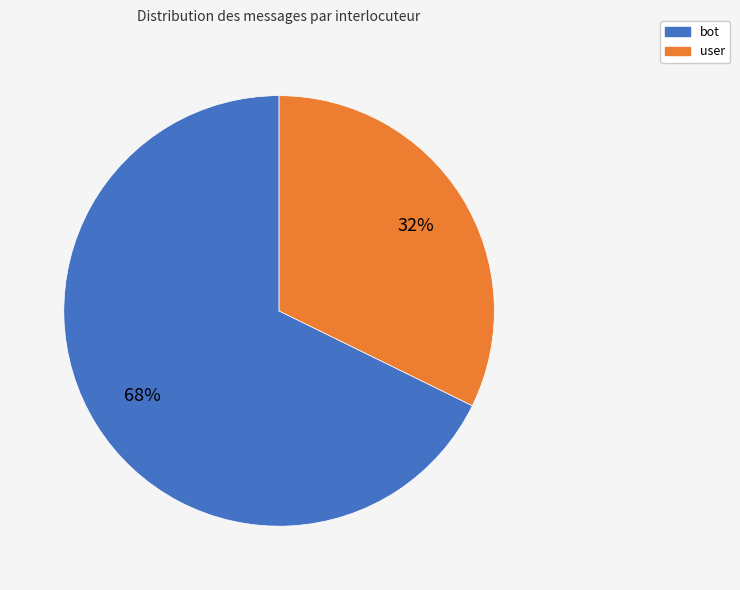

The user slice represents 43% of the pie. True or false?

False